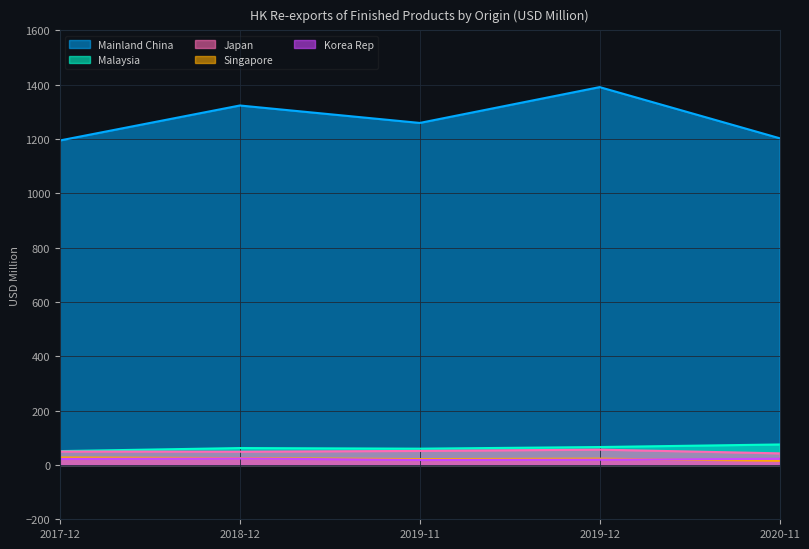

Which series has the largest total across all categories?

Mainland China